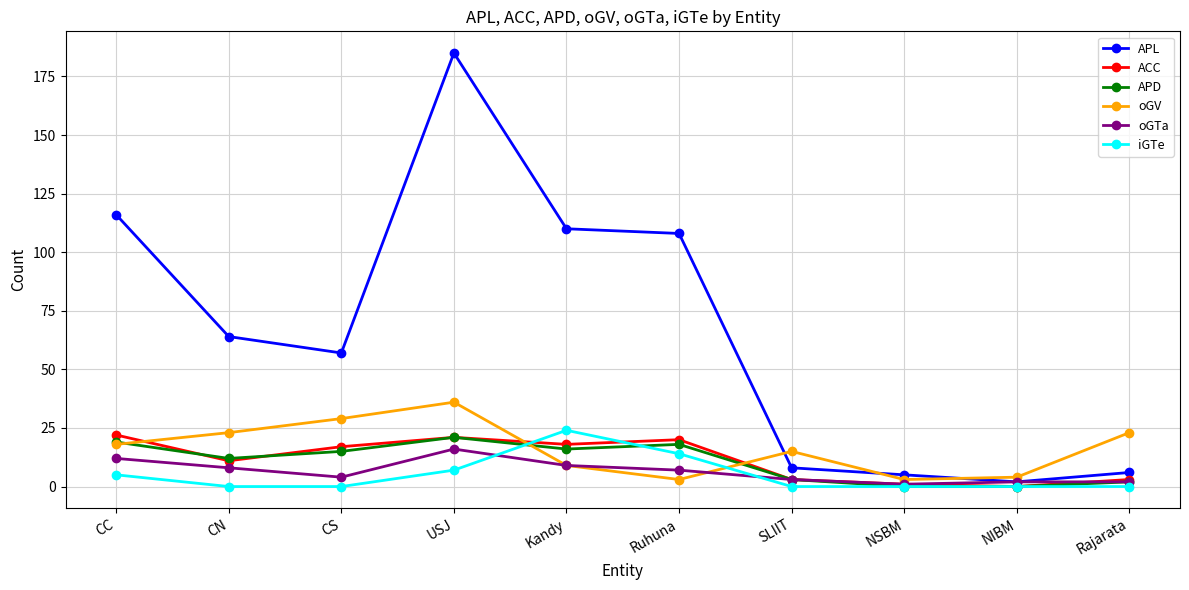

Read the ACC value at CN.

11